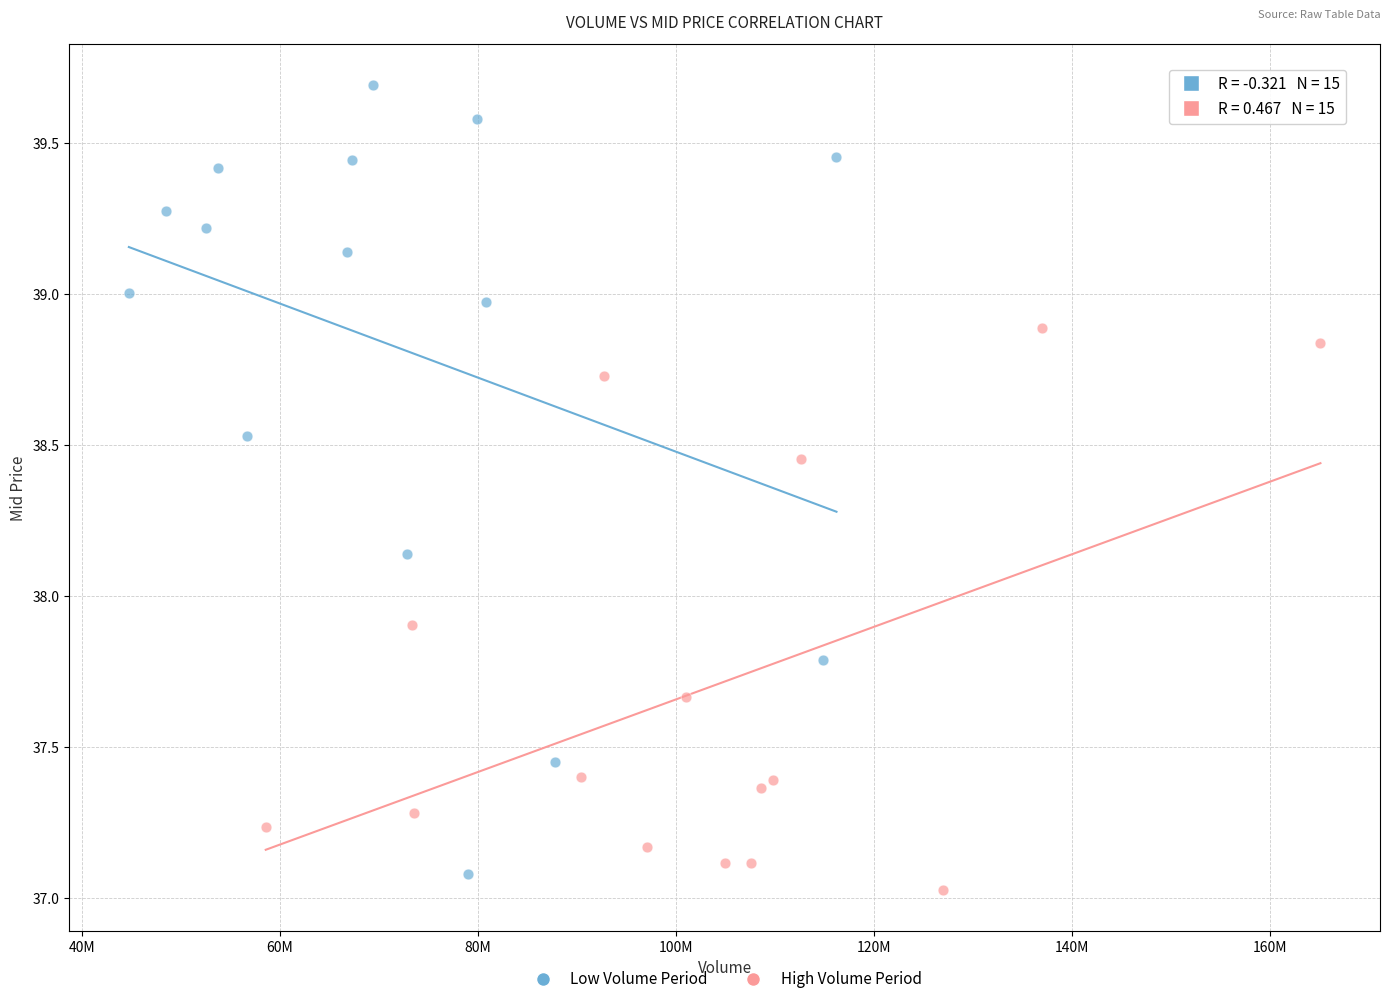

Which series has the widest spread of Y values?

Low Volume Period